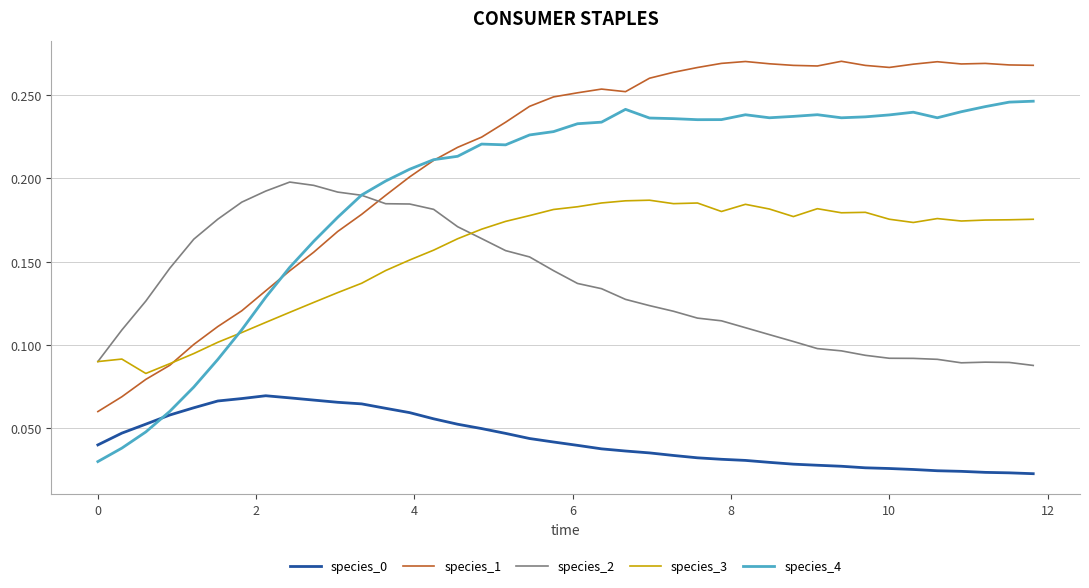

True or false: species_1 and species_0 cross at least once.

False